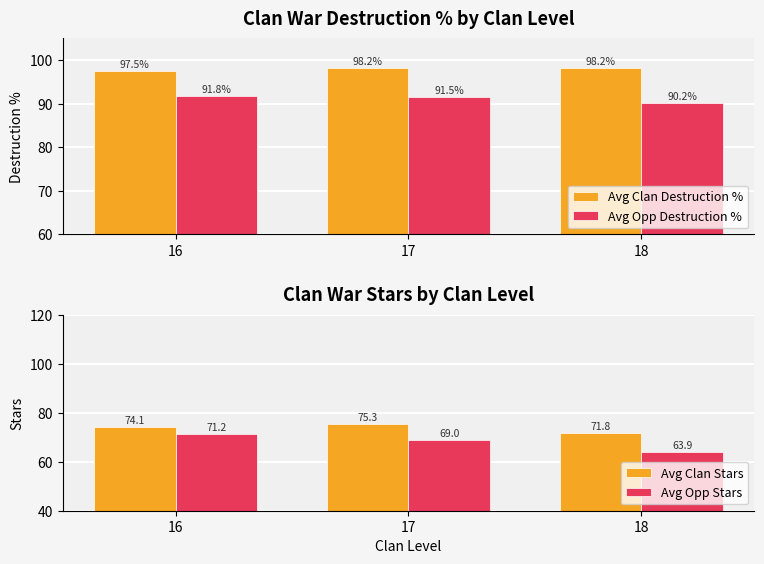

Between 17 and 18, which is larger?

17